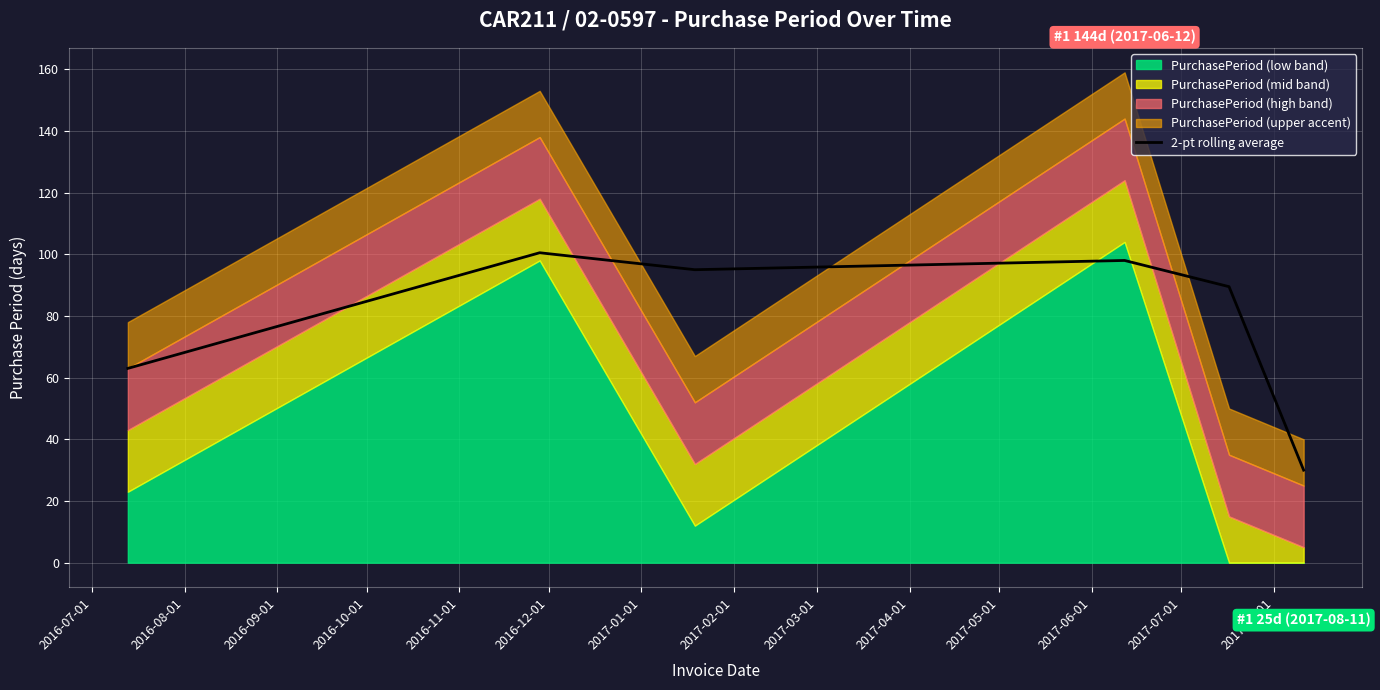

What position from the left is 2016-10-01?

4